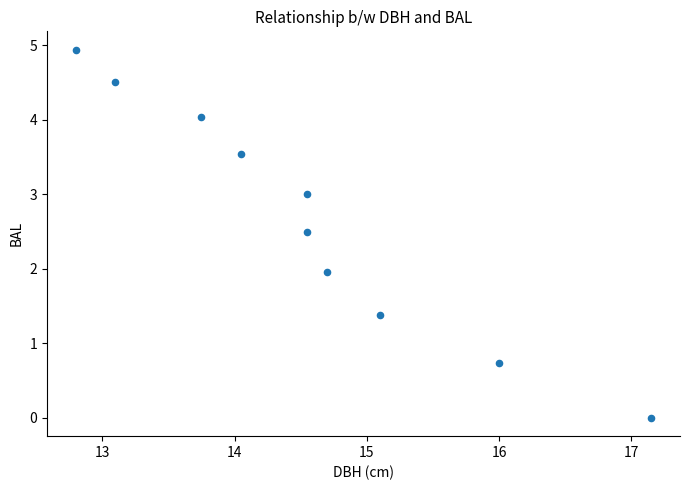

What is the range of Y values (max minus min)?

4.9